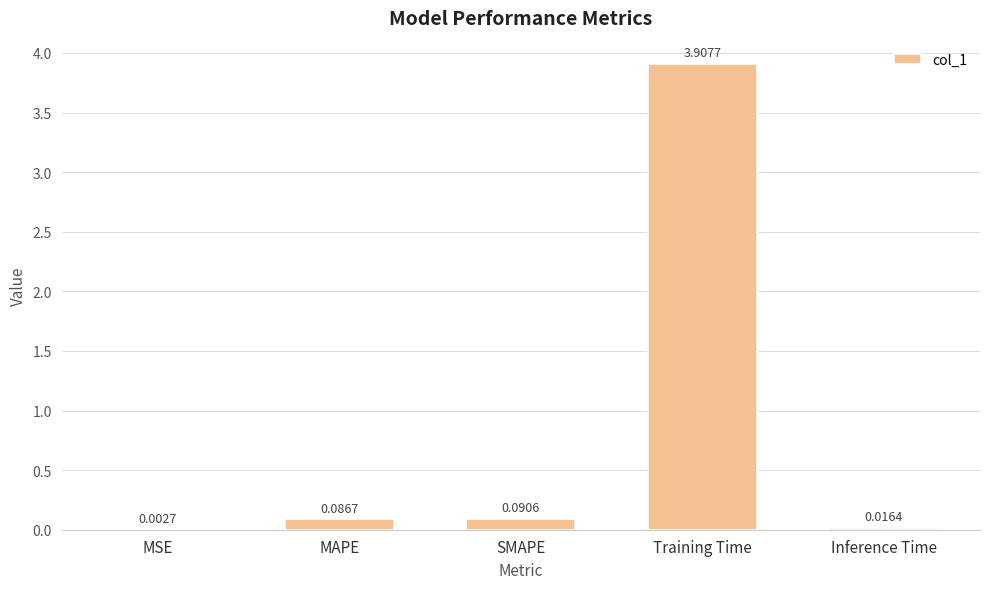

What is the sum of all values?

4.1